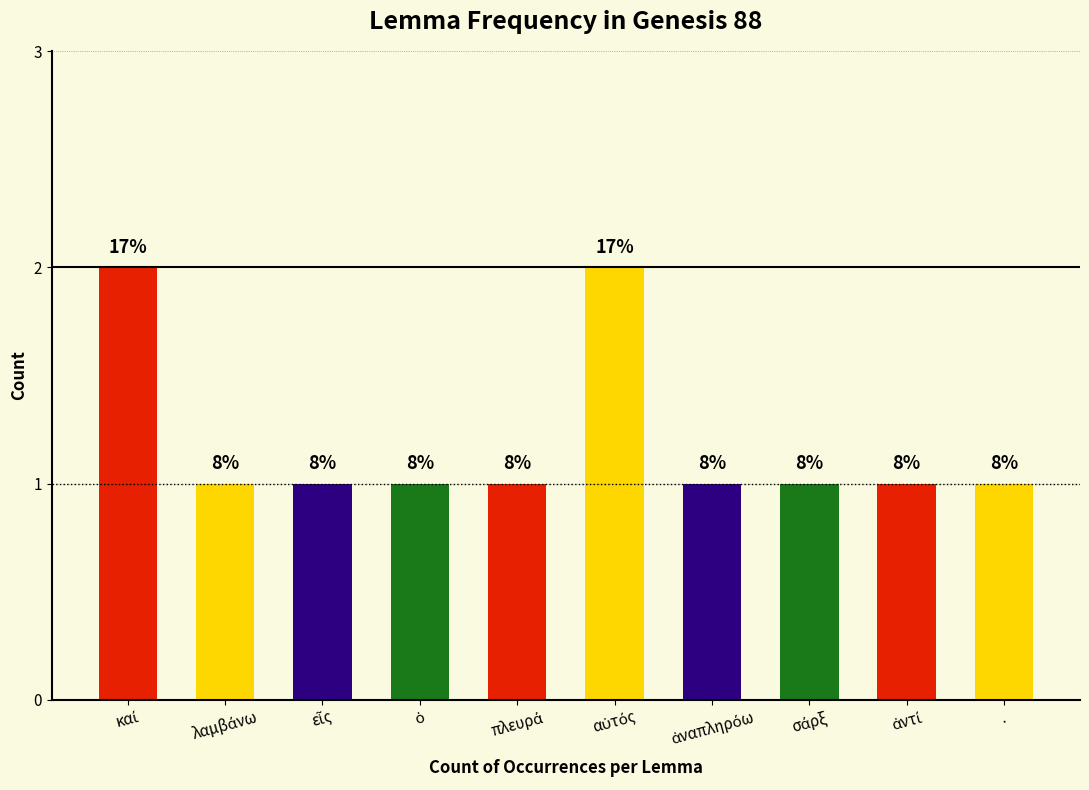

Is it true that the value at ὁ is 1?

True